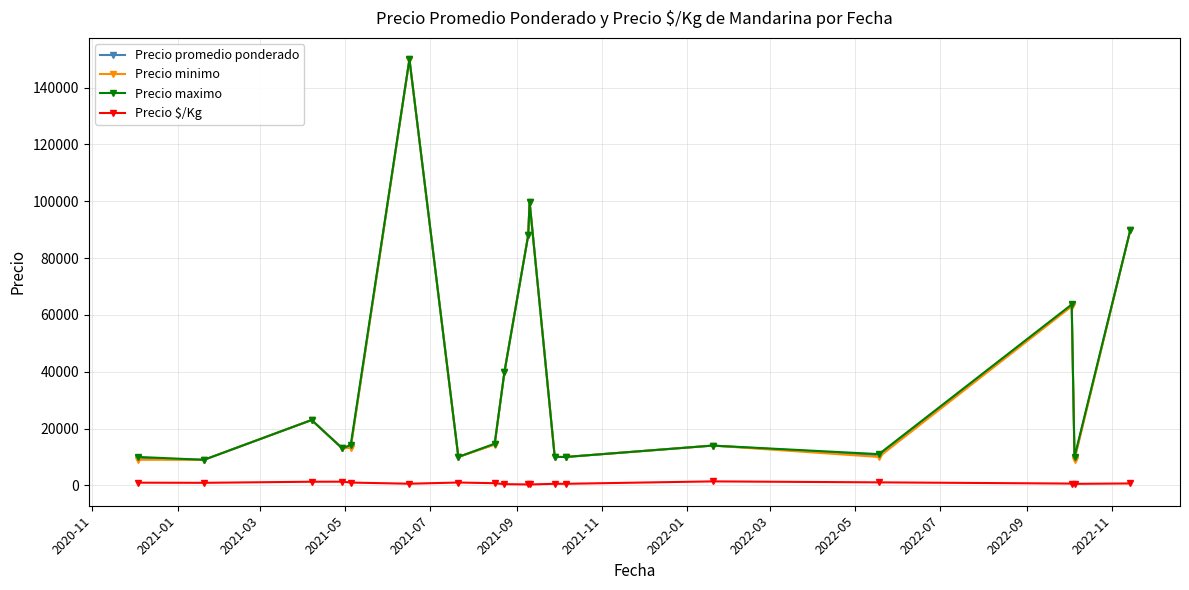

True or false: Precio $/Kg and Precio promedio ponderado cross at least once.

False